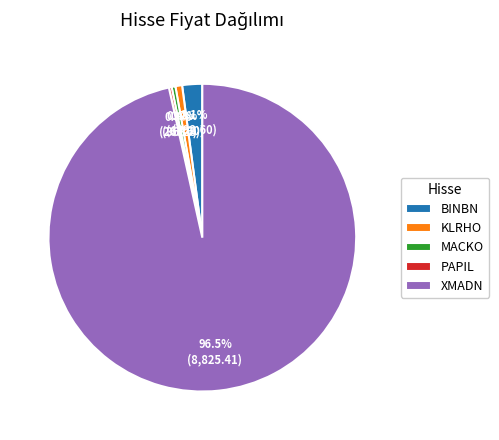

Is there a majority slice in this chart?

Yes